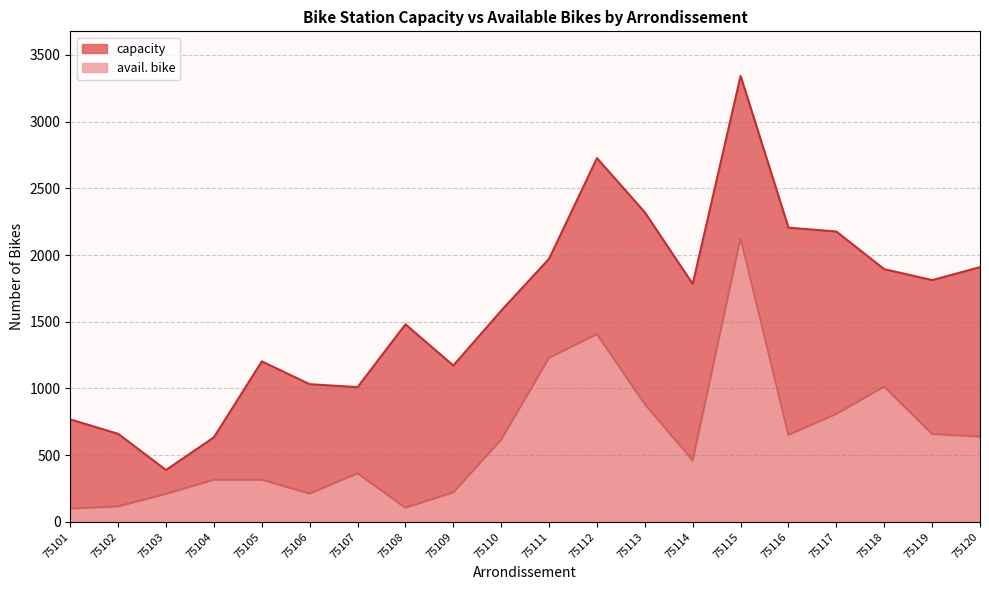

What is the total value across all series at 75115?

5469